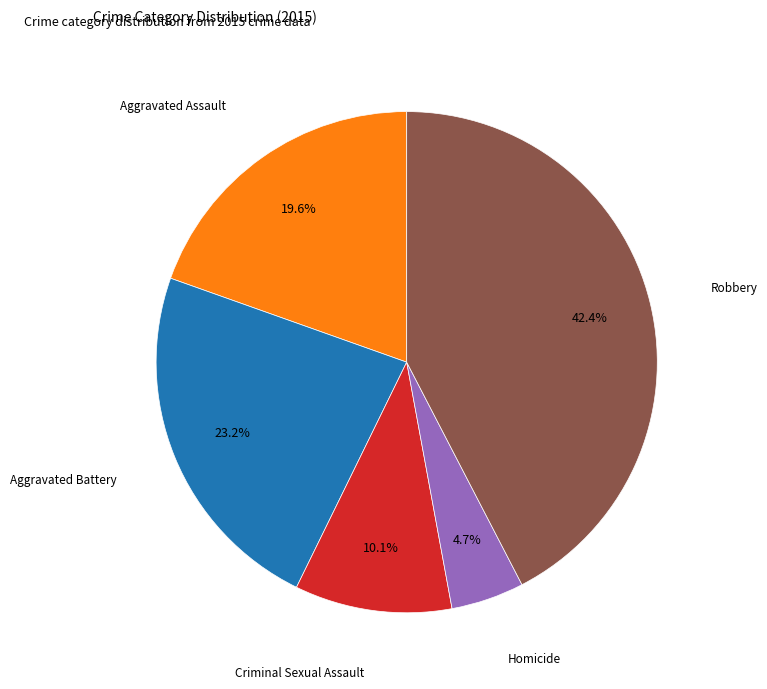

What is the largest slice in the pie chart?

Robbery